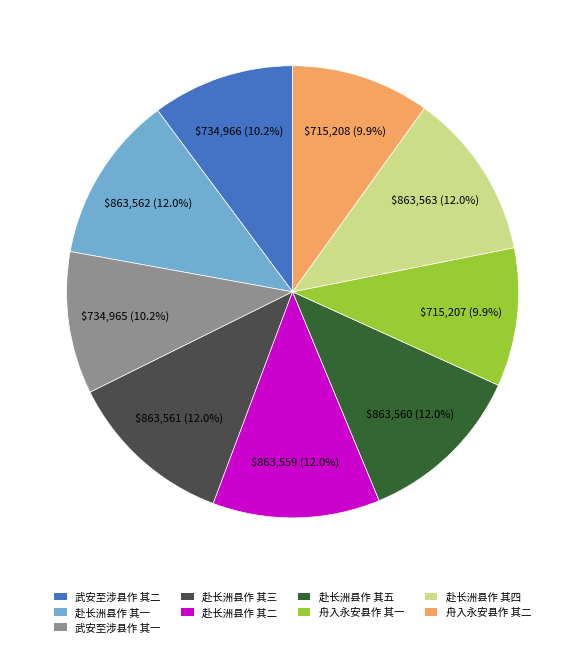

Does 武安至涉县作 其一 represent more than half of the total?

No